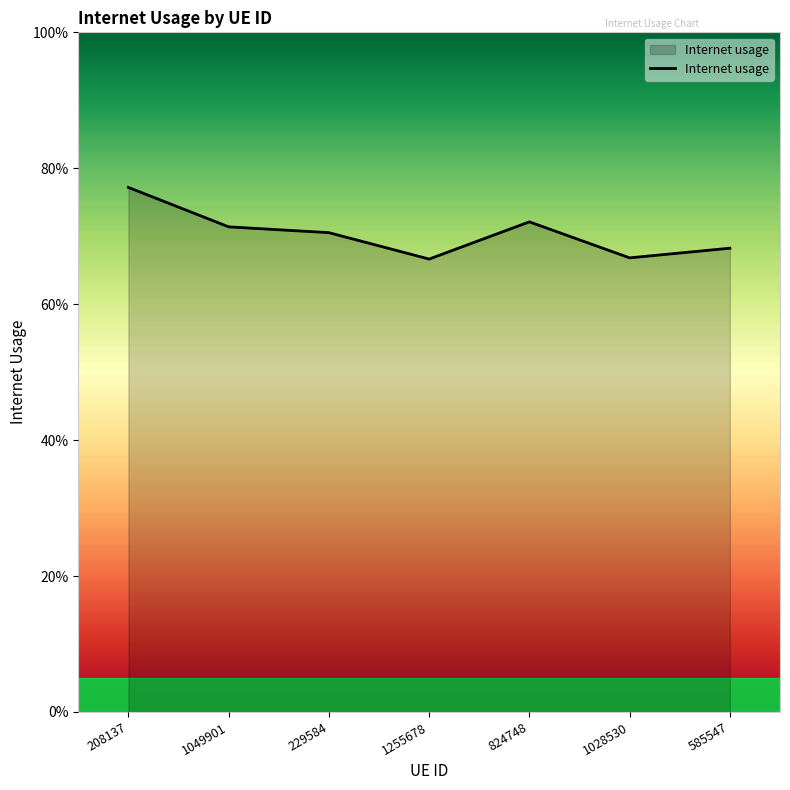

List the labels in order of value, smallest first.

1255678, 1028530, 585547, 229584, 1049901, 824748, 208137